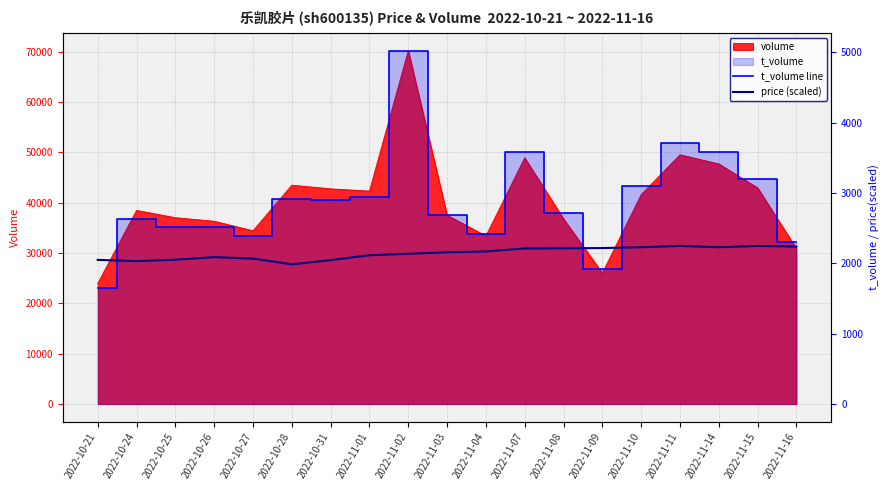

Which series changed the most between 2022-10-24 and 2022-10-31?

t_volume line